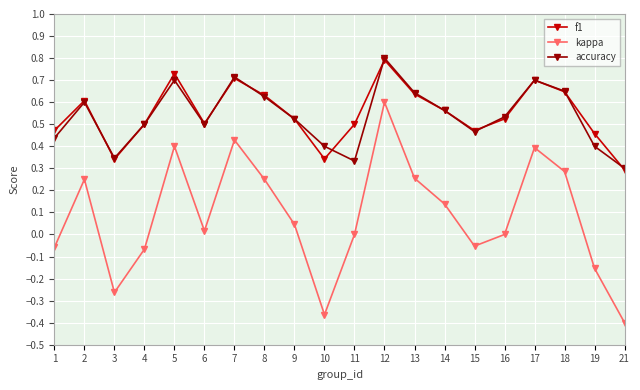

True or false: accuracy and kappa cross at least once.

False